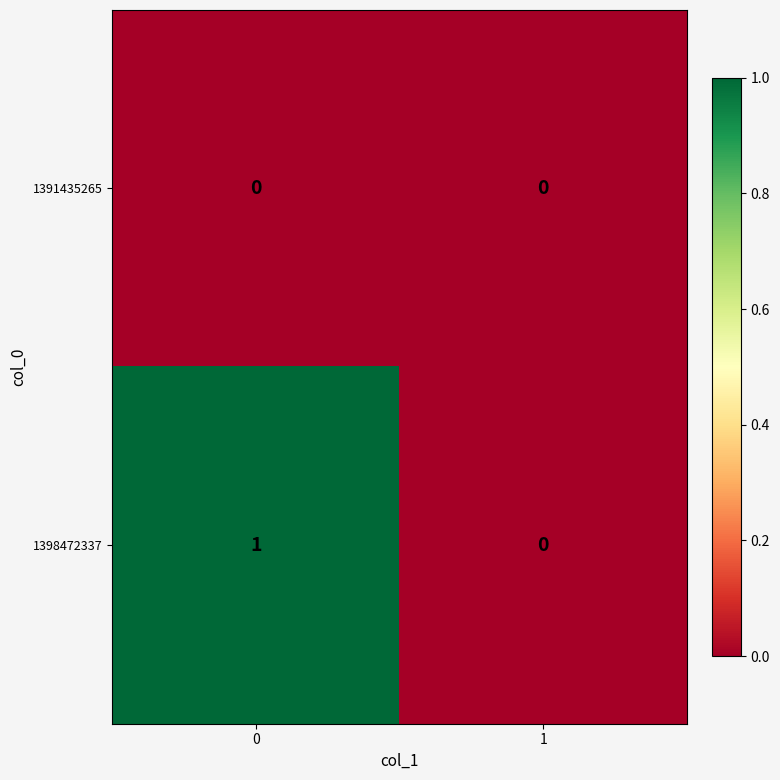

Which series has the largest total across all categories?

1398472337